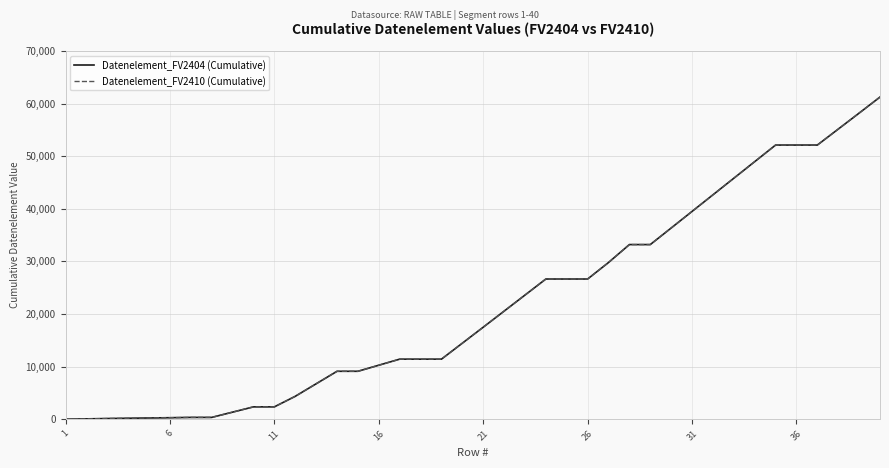

Reading left to right, list all the values displayed in this chart.

Datenelement_FV2404 (Cumulative): 0	62	127	179	233	284	341	341	1342	2346	2346	4351	6731	9110	9110	10263	11417	11417	11417	14452	17491	20546	23601	26656	26656	26656	29795	33207	33207	36355	39510	42665	45820	48975	52130	52130	52130	55165	58204	61259
Datenelement_FV2410 (Cumulative): 0	62	127	179	233	284	341	341	1342	2346	2346	4351	6731	9110	9110	10263	11417	11417	11417	14452	17491	20546	23601	26656	26656	26656	29795	33207	33207	36355	39510	42665	45820	48975	52130	52130	52130	55165	58204	61259